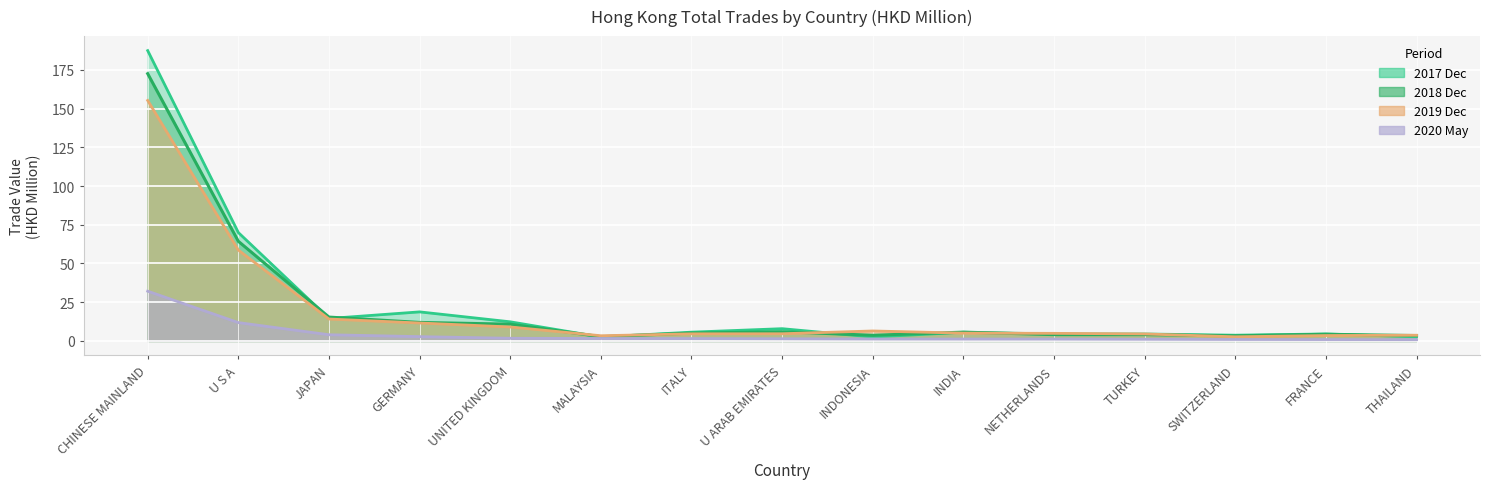

At which category is the sum across all series the highest?

CHINESE MAINLAND